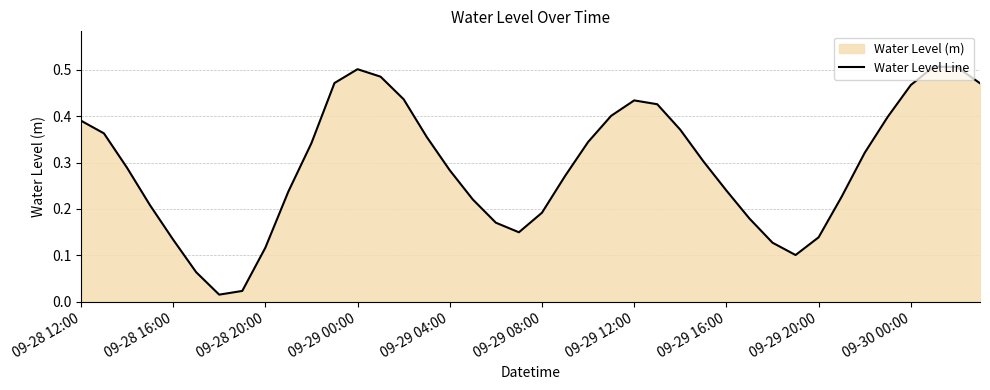

Between 09-29 20:00 and 09-28 20:00, which is larger?

09-29 20:00